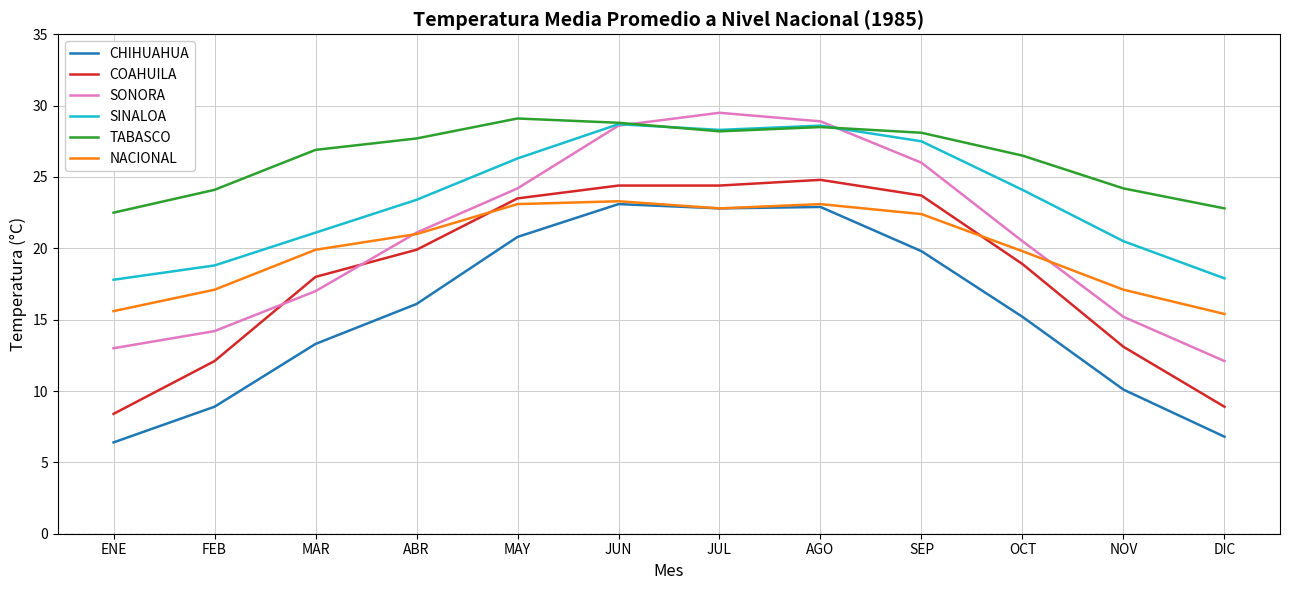

Which series changed the most between JUL and NOV?

SONORA